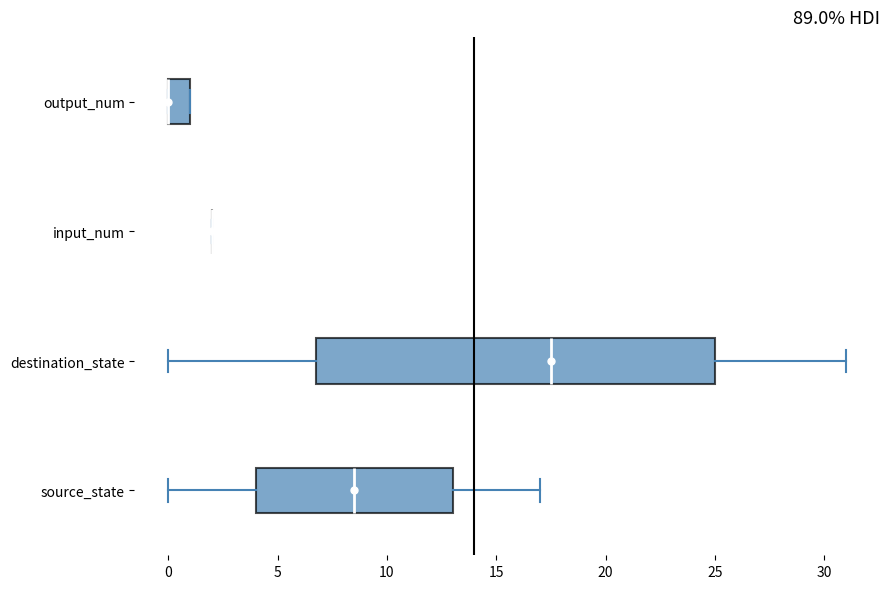

Reading bottom to top, transcribe this box plot: for each box, give where its median line is, the range the box spans, and where its two whiskers end, as read against the x-axis. The values are not printed on the chart, so give them approximately, as read against the axis.

source_state: median 8.5, box 4.0 to 13.0, whiskers 0.0 to 17.0
destination_state: median 17.5, box 7.0 to 25.0, whiskers 0.0 to 31.0
input_num: box collapsed to a line at 2.0, whiskers 2.0 to 2.0
output_num: median 0.0 (drawn on the box's left edge), box 0.0 to 1.0, whiskers 0.0 to 1.0